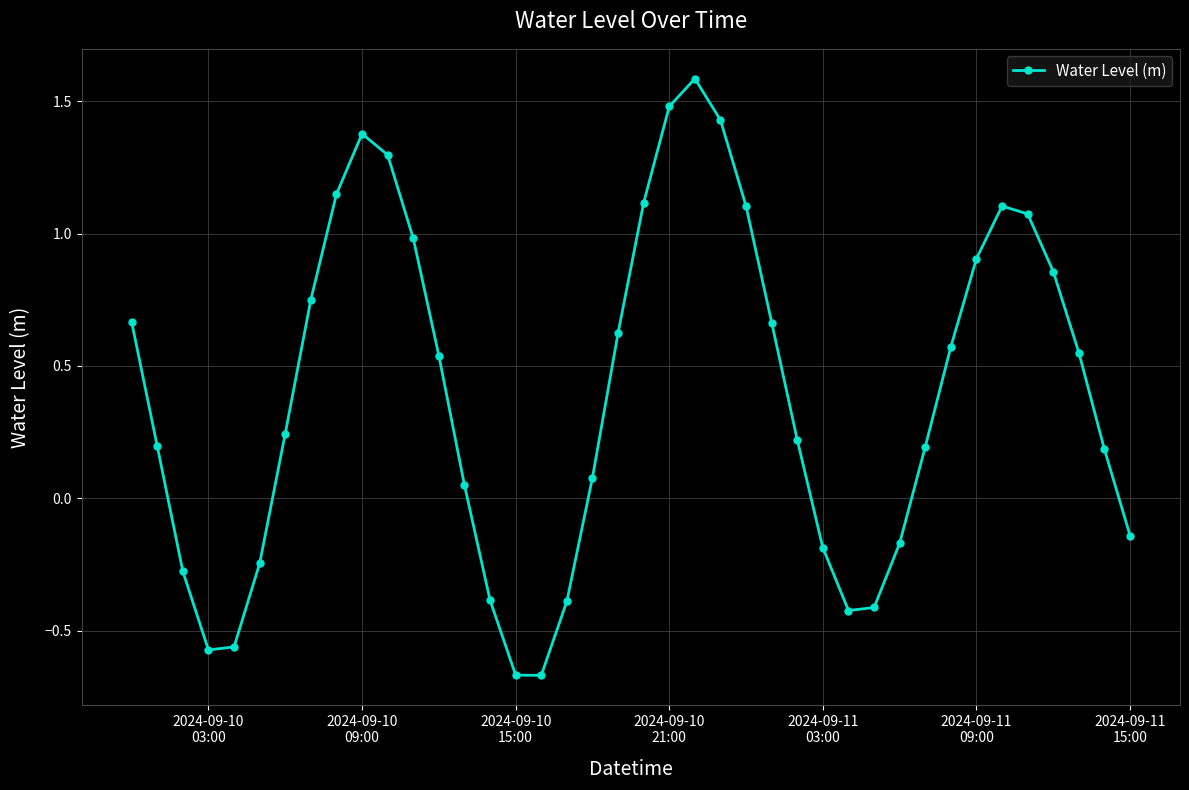

How many data points does each series have?

40